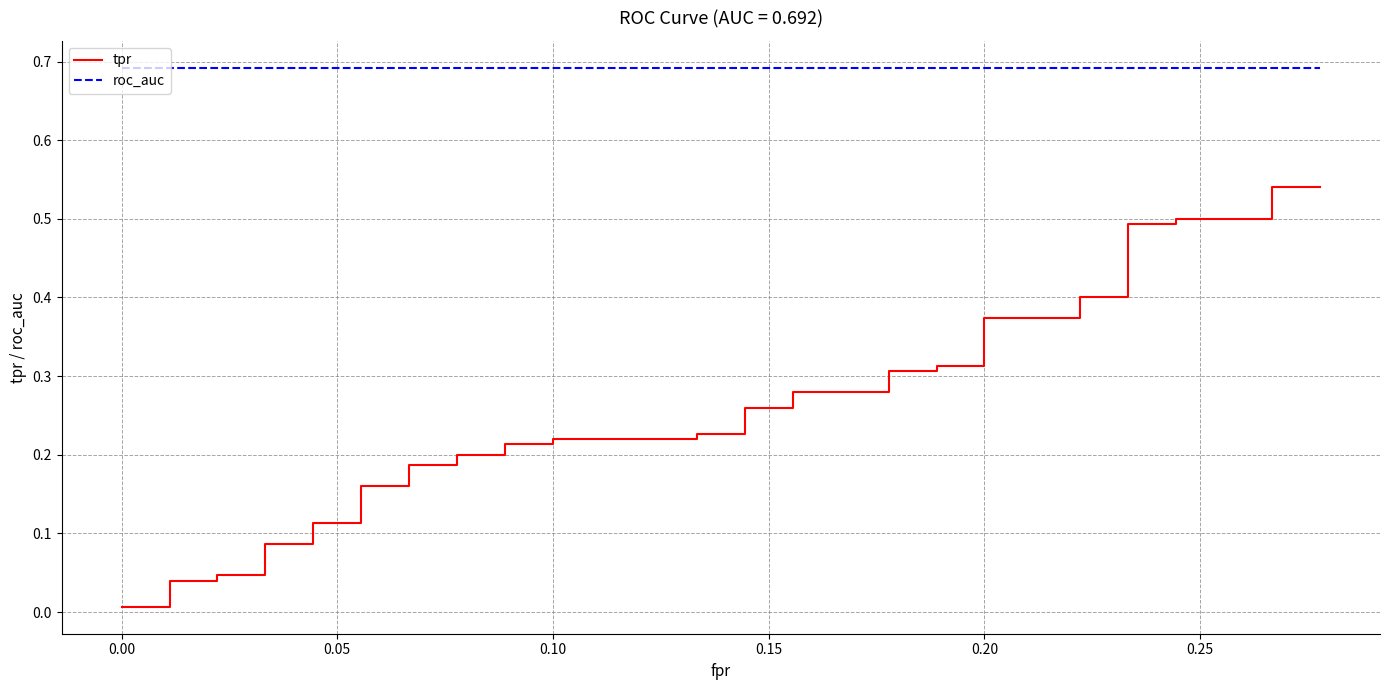

How many distinct data groups are displayed?

2